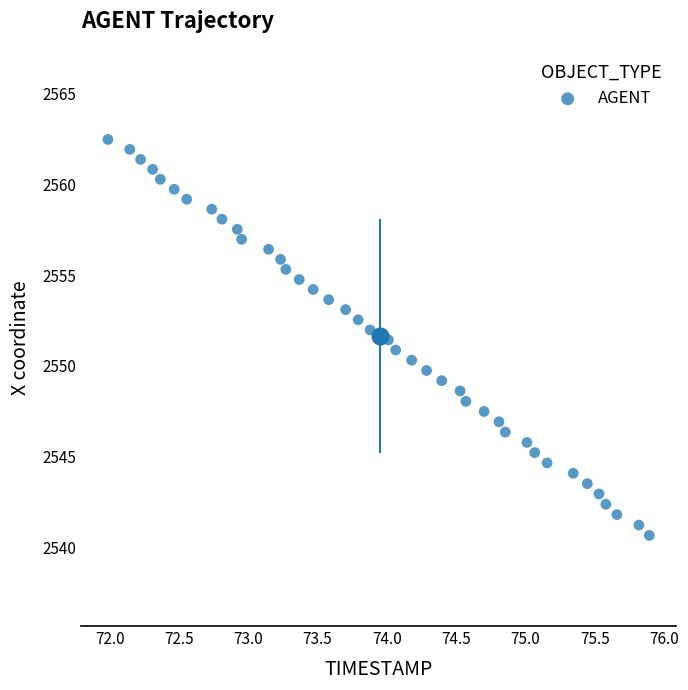

What is the range of X values (max minus min)?

3.9